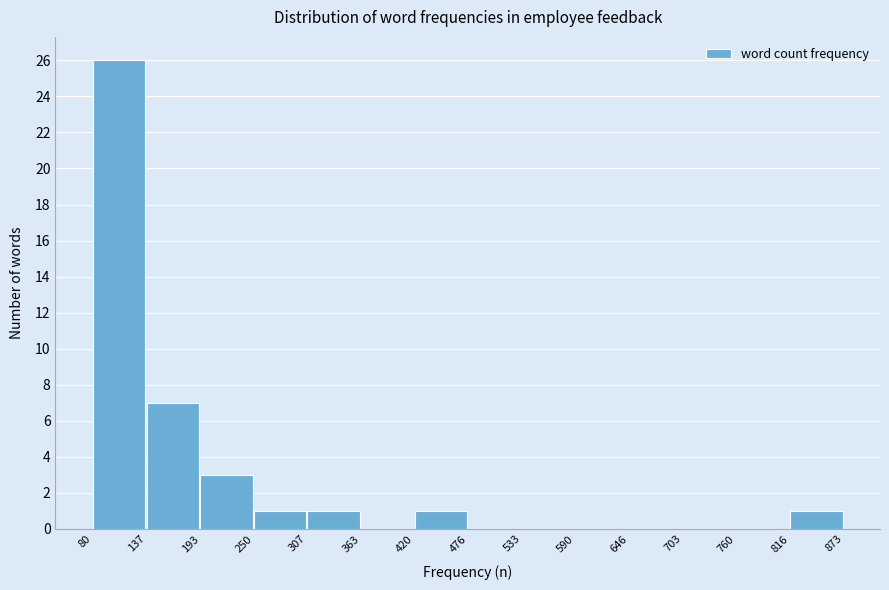

Reading left to right, list every bar in this chart as the range it spans on the x-axis followed by its height. The values are not printed on the chart, so give them approximately, as read against the axis.

80 to 137: 26
137 to 193: 7
193 to 250: 3
250 to 307: 1
307 to 363: 1
363 to 420: 0
420 to 476: 1
476 to 533: 0
533 to 590: 0
590 to 646: 0
646 to 703: 0
703 to 760: 0
760 to 816: 0
816 to 873: 1